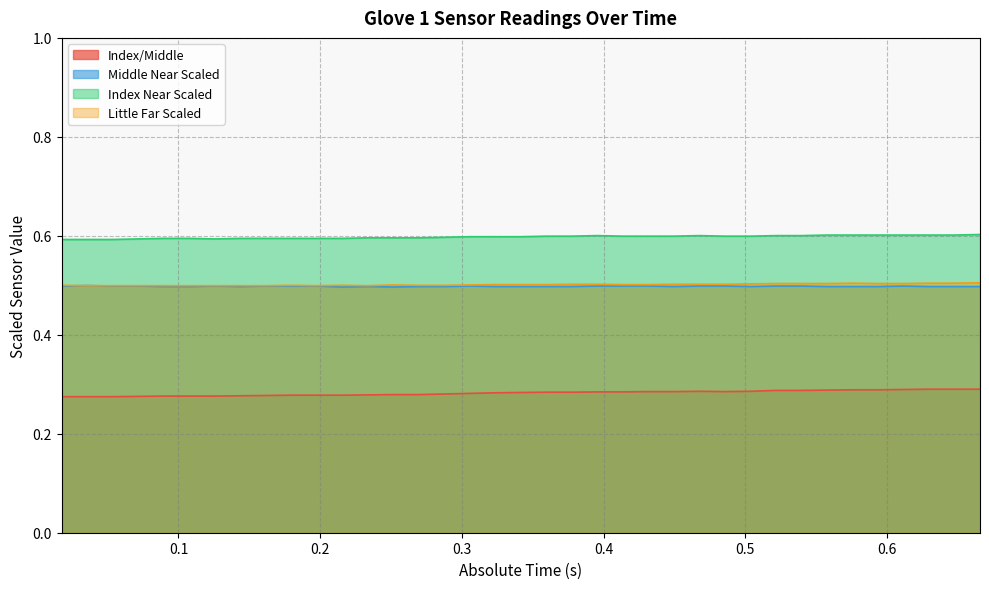

Does the chart display data point markers on the line(s)?

No